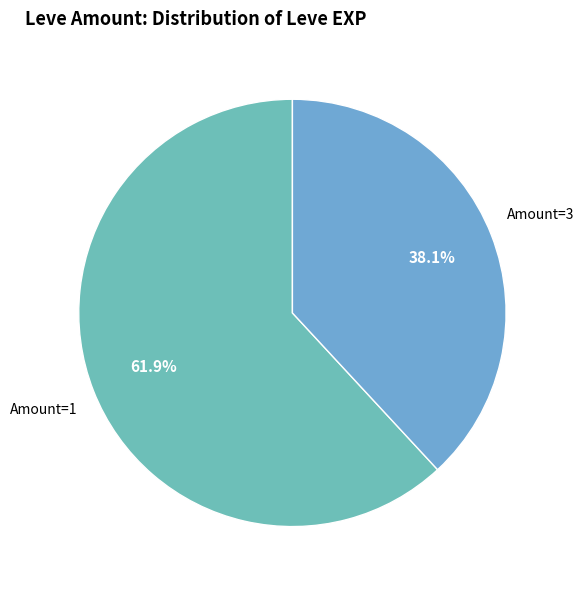

To the nearest percent, what is the difference between the largest and smallest slice percentages?

24%